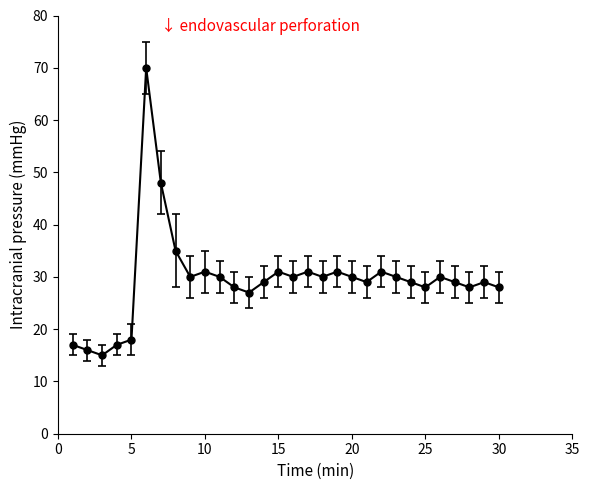

How many distinct data groups are displayed?

1